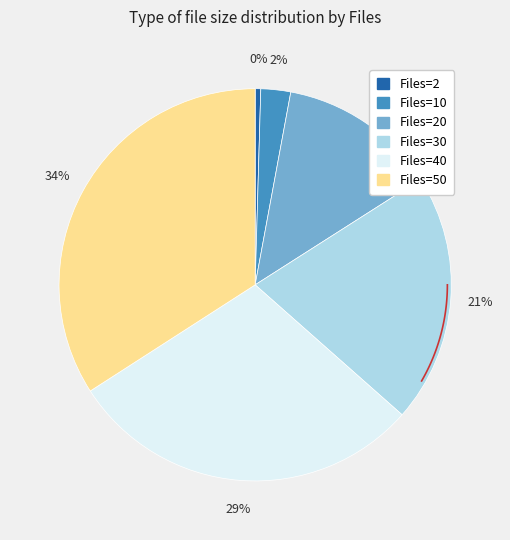

To the nearest percent, what is the combined percentage of 10 and 2?

3%